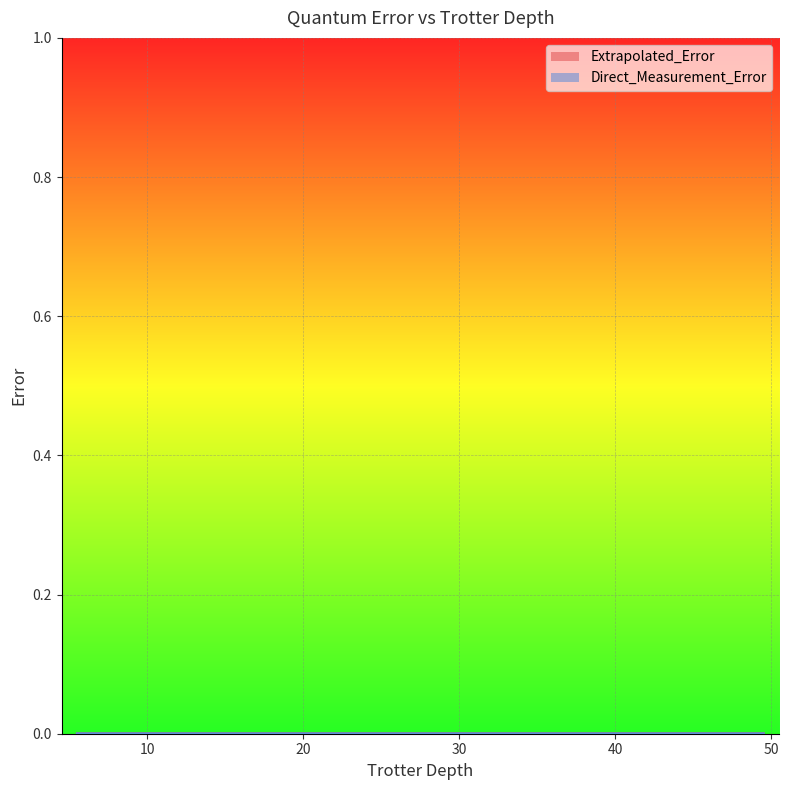

At which label does Direct_Measurement_Error reach its peak?

5.5